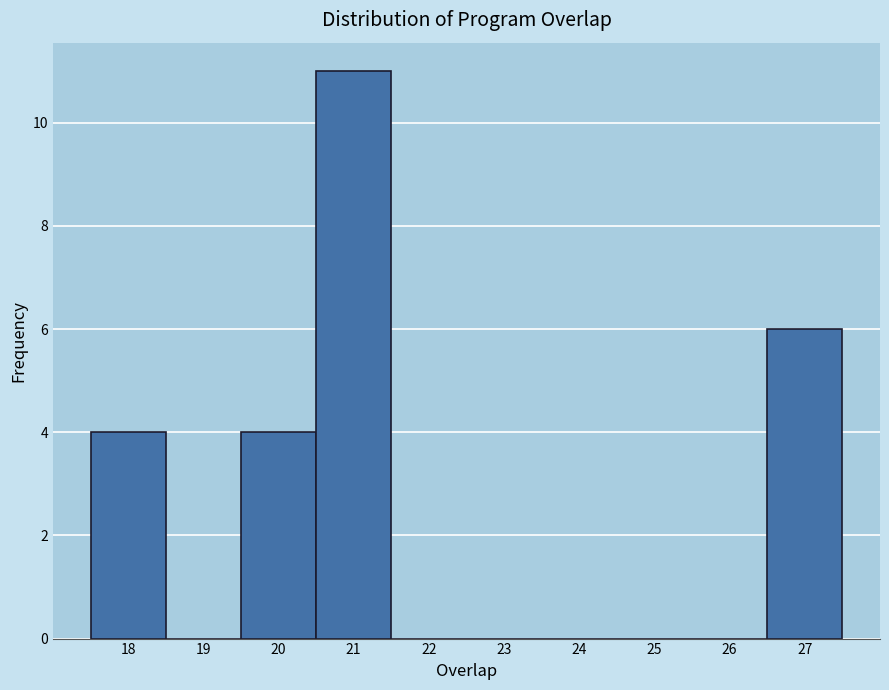

Reading left to right, list every bar in this chart as the range it spans on the x-axis followed by its height. The values are not printed on the chart, so give them approximately, as read against the axis.

17.5 to 18.5: 4
18.5 to 19.5: 0
19.5 to 20.5: 4
20.5 to 21.5: 11
21.5 to 22.5: 0
22.5 to 23.5: 0
23.5 to 24.5: 0
24.5 to 25.5: 0
25.5 to 26.5: 0
26.5 to 27.5: 6